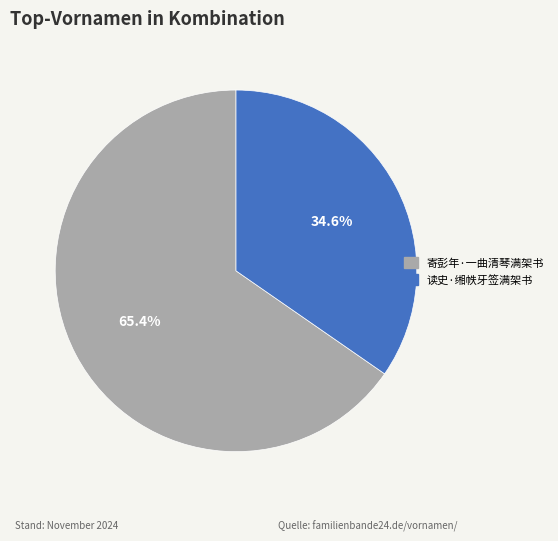

The 寄彭年·一曲清琴满架书 slice represents 65% of the pie. True or false?

True